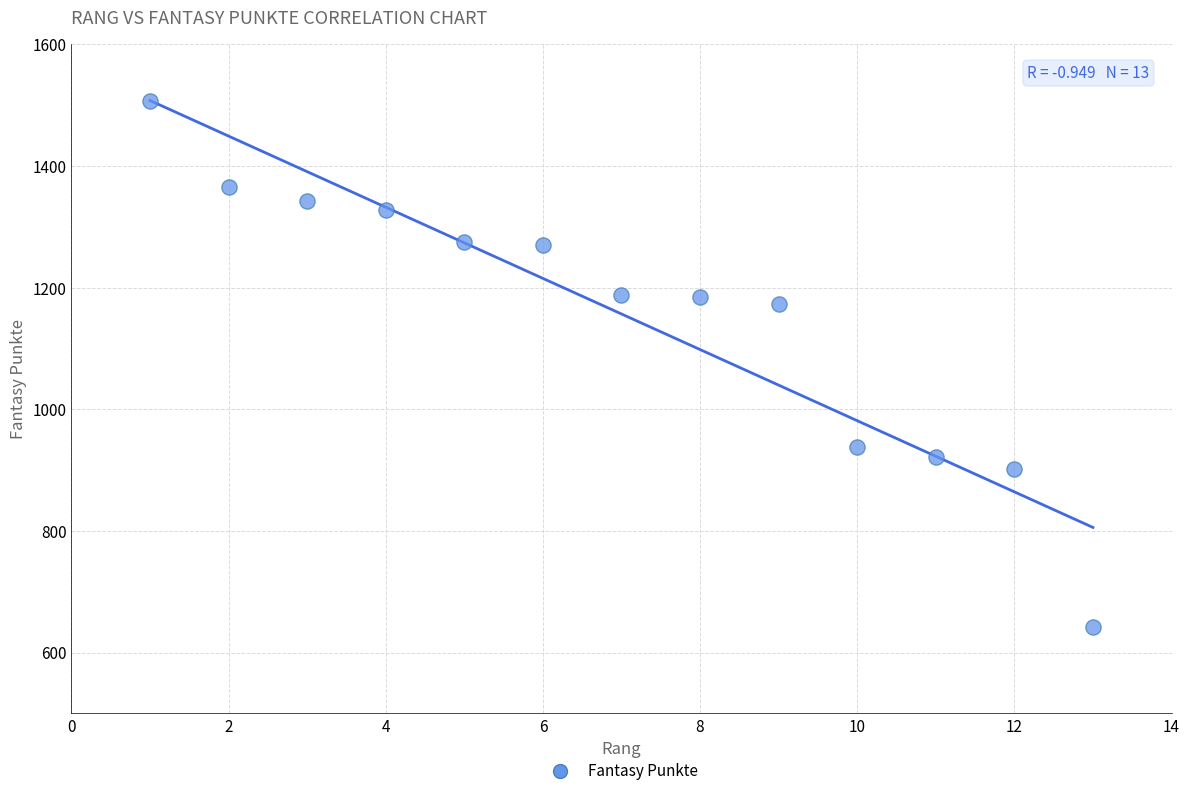

What Y value in the scatter plot is closest to 1074?

1173